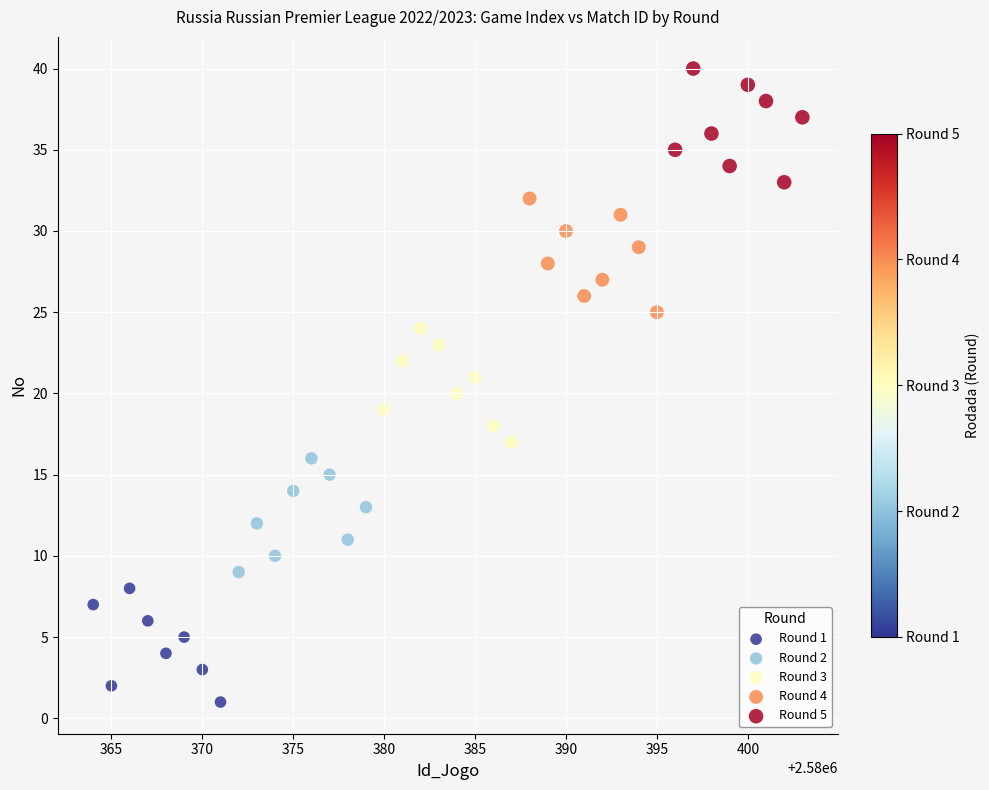

Which series reaches the maximum Y coordinate?

Round 5